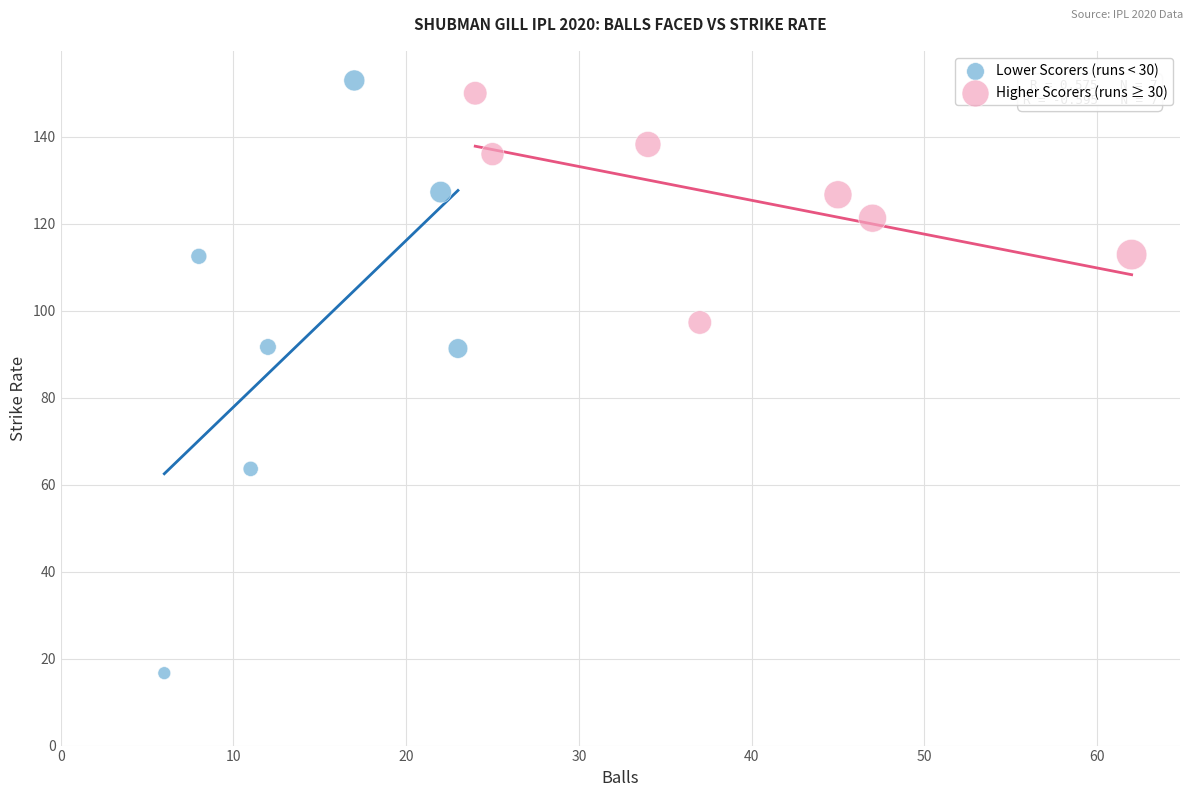

Which series reaches the minimum Y coordinate?

Lower Scorers (runs < 30)